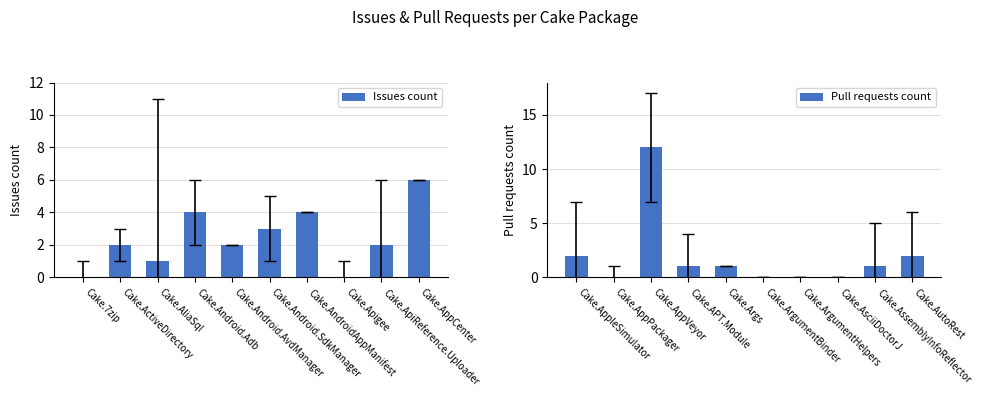

How many values in Issues count are above zero?

8